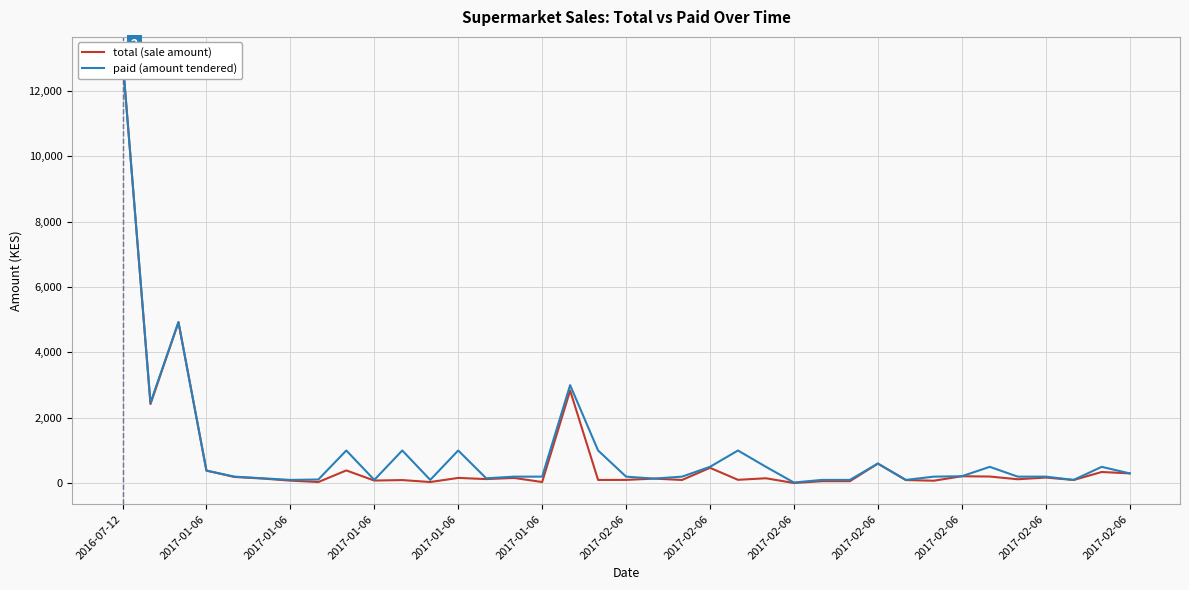

Which series contains the lowest Y value?

total (sale amount)